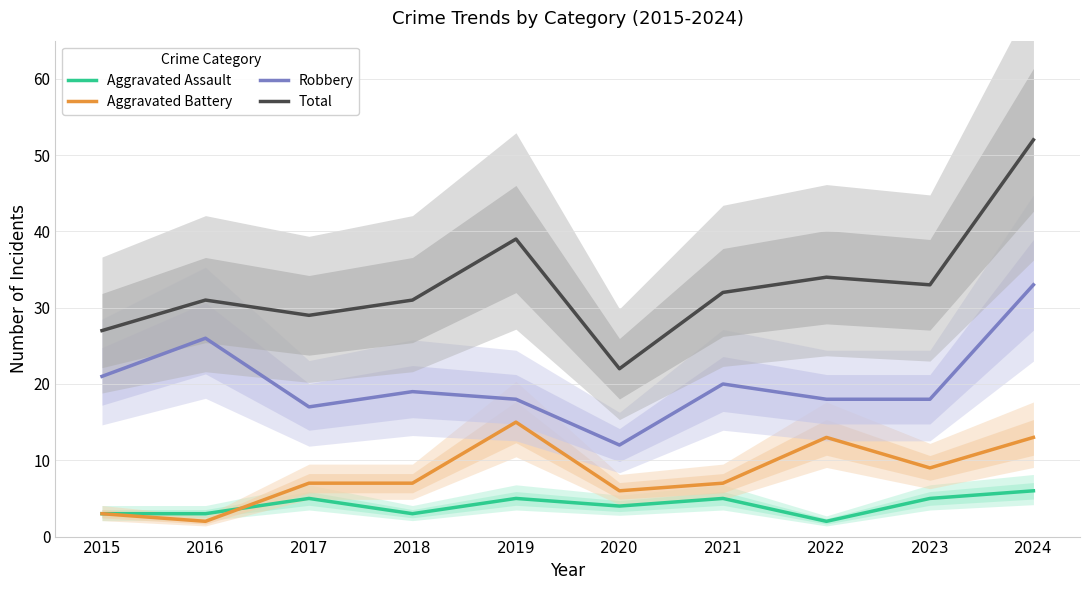

How many values in the Aggravated Assault series are below 5?

5